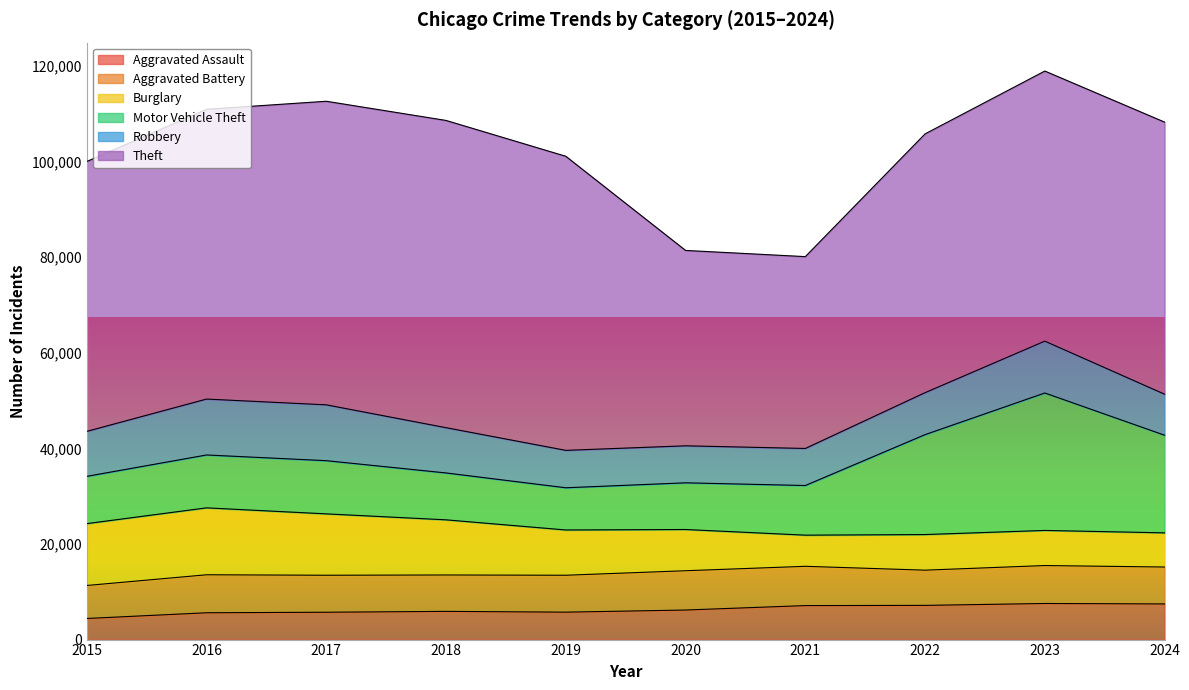

Reading left to right, what are all the values shown in this chart?

Aggravated Assault: 2015=4412	2016=5608	2017=5719	2018=5899	2019=5735	2020=6180	2021=7111	2022=7153	2023=7549	2024=7455
Aggravated Battery: 2015=6901	2016=7945	2017=7736	2018=7611	2019=7719	2020=8218	2021=8212	2022=7364	2023=7936	2024=7719
Burglary: 2015=12939	2016=13996	2017=12835	2018=11534	2019=9470	2020=8623	2021=6517	2022=7448	2023=7343	2024=7147
Motor Vehicle Theft: 2015=9888	2016=11060	2017=11126	2018=9805	2019=8825	2020=9764	2021=10381	2022=20896	2023=28743	2024=20421
Robbery: 2015=9406	2016=11691	2017=11677	2018=9464	2019=7825	2020=7739	2021=7749	2022=8777	2023=10845	2024=8576
Theft: 2015=56440	2016=60604	2017=63490	2018=64257	2019=61503	2020=40862	2021=40120	2022=54120	2023=56486	2024=56906